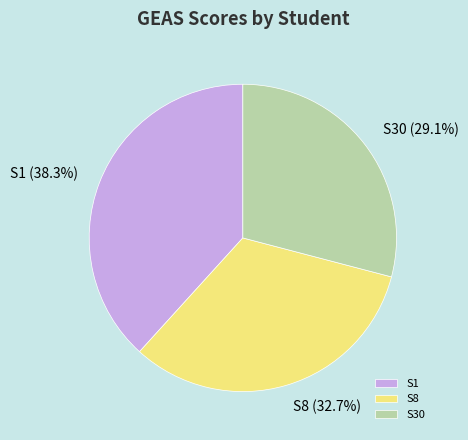

Is it true that S30 is 18% of the pie?

False